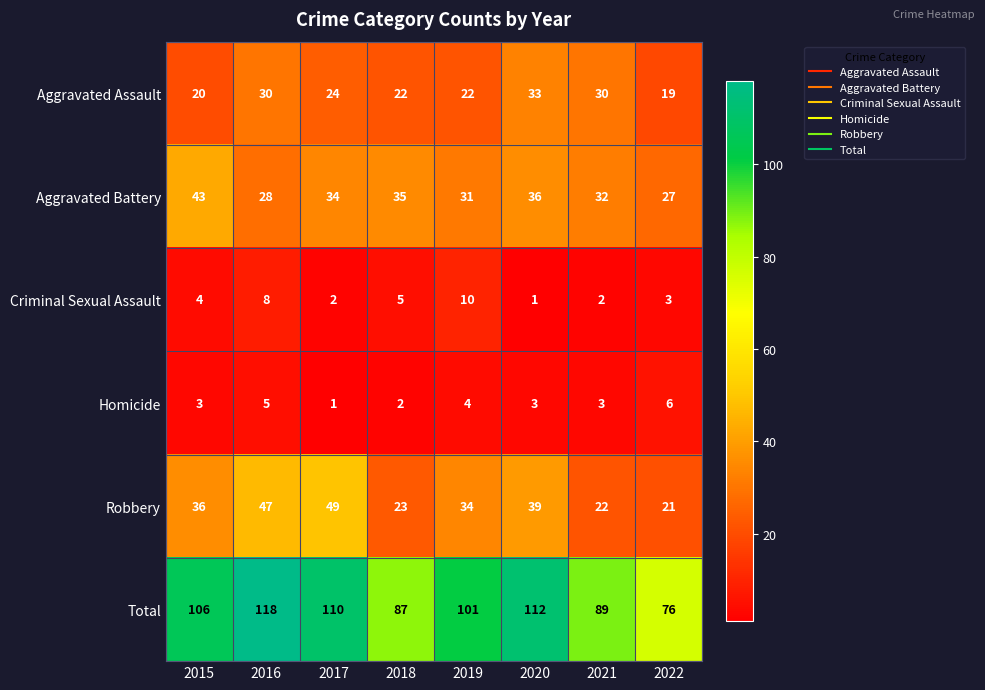

How many series are shown in this chart?

6